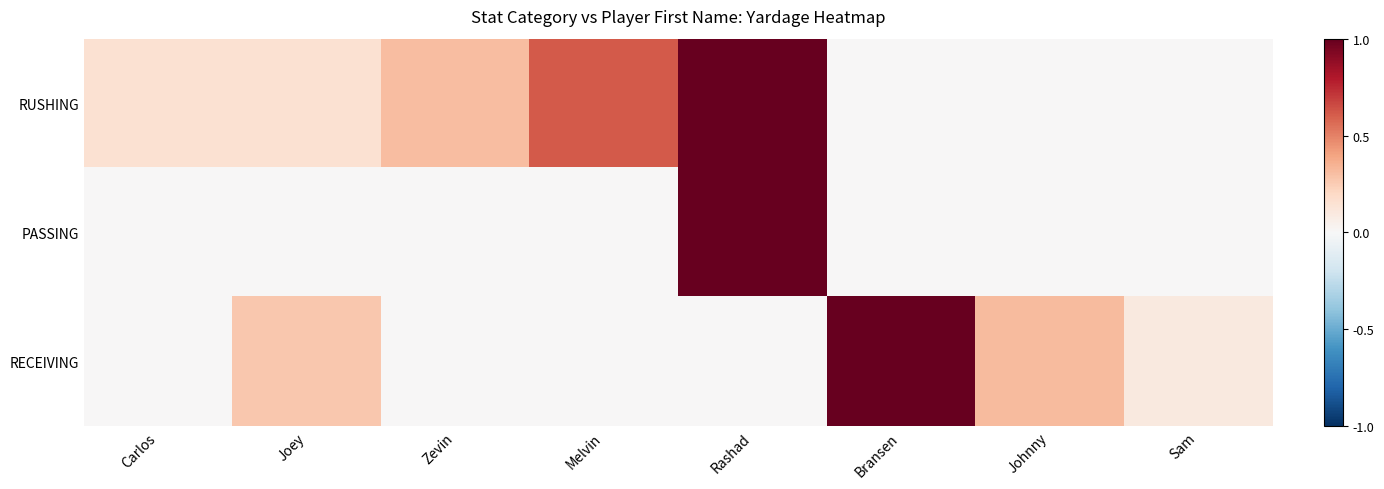

Rank the series by their maximum value, from lowest to highest.

RUSHING, PASSING, RECEIVING